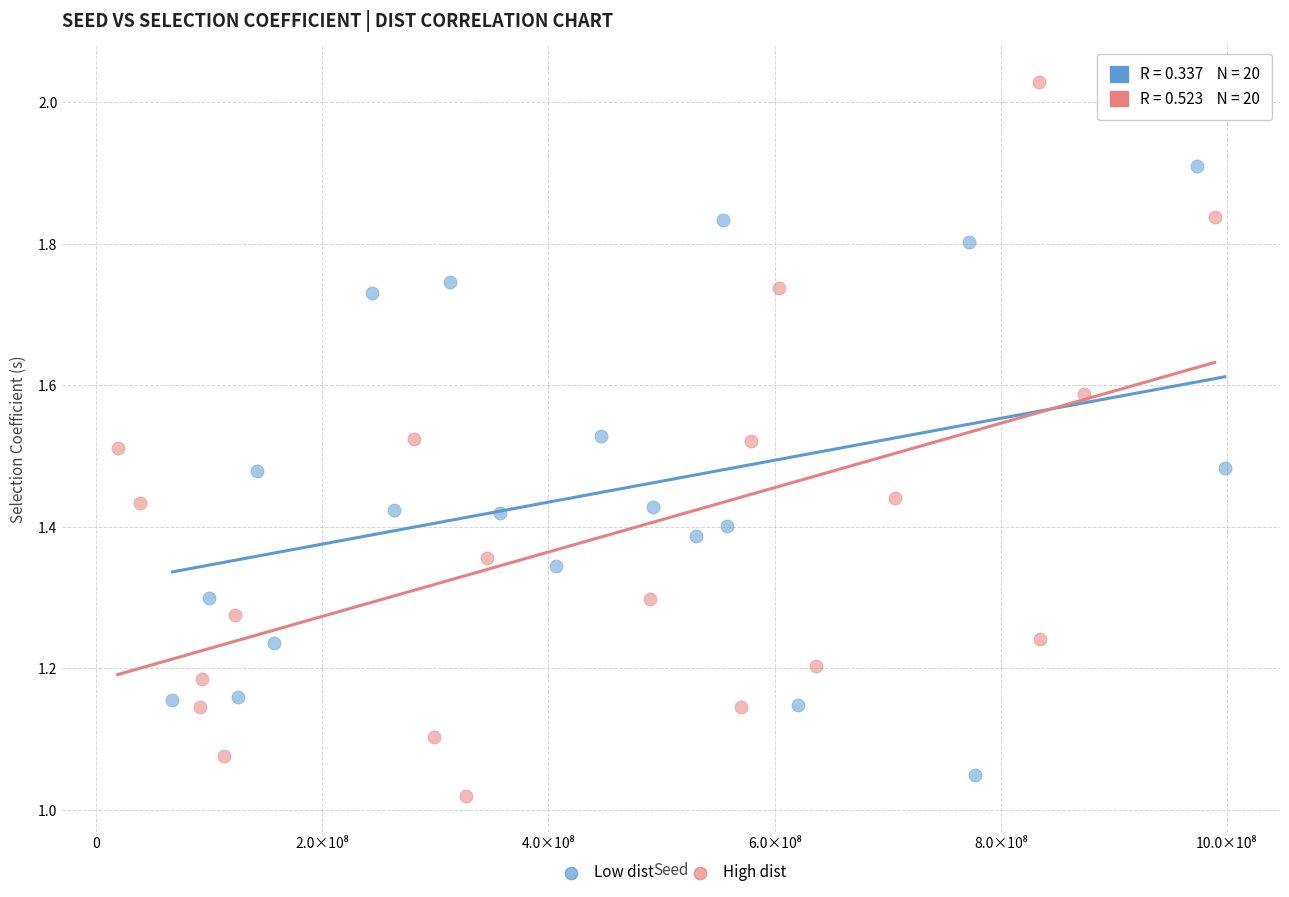

Which series has the largest Y range (max minus min)?

High dist